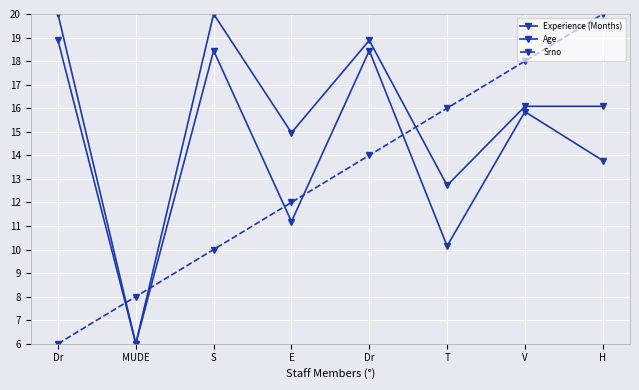

How many lines are shown in the chart?

3